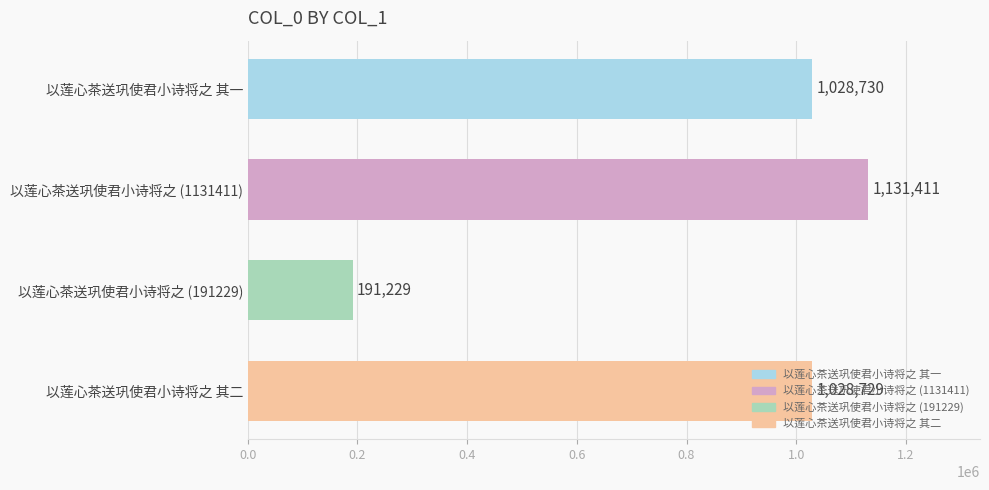

True or false: the data shows 1636381 at 以莲心茶送巩使君小诗将之 (1131411).

False